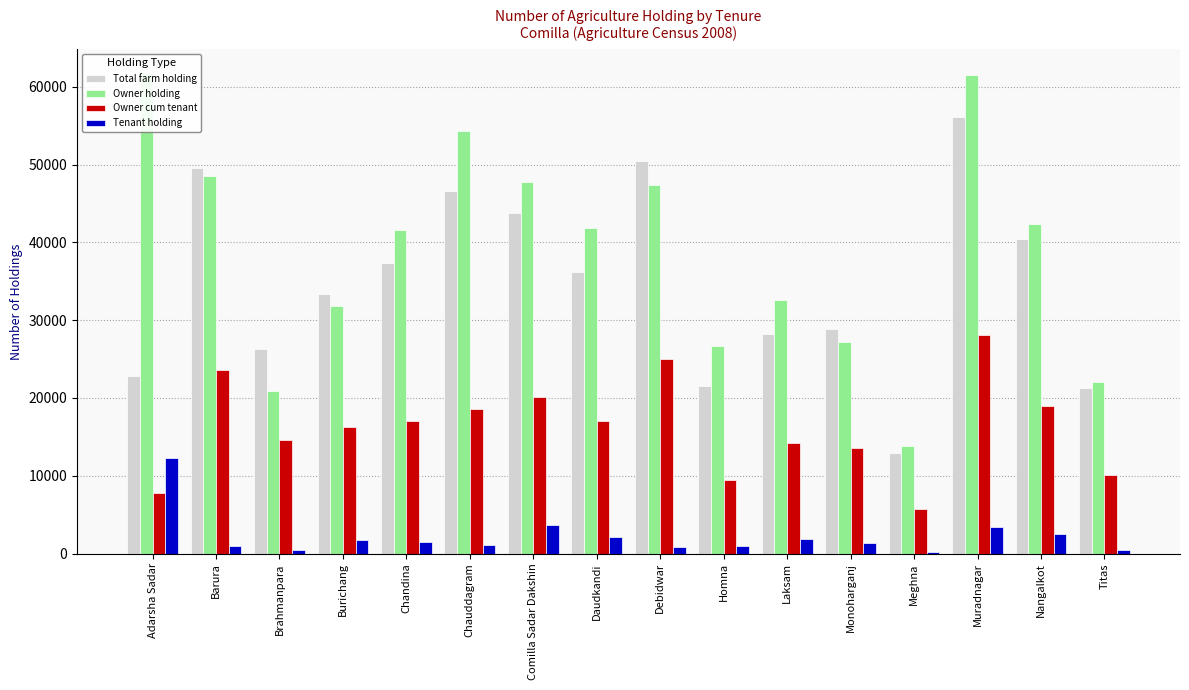

Rank the series at Monoharganj from highest to lowest value.

Total farm holding, Owner holding, Owner cum tenant, Tenant holding